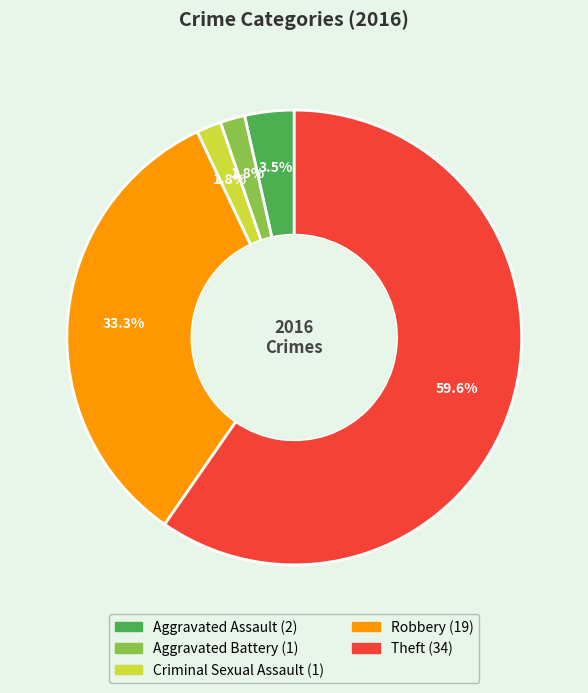

What is the total percentage of Aggravated Battery and Theft?

61.4%